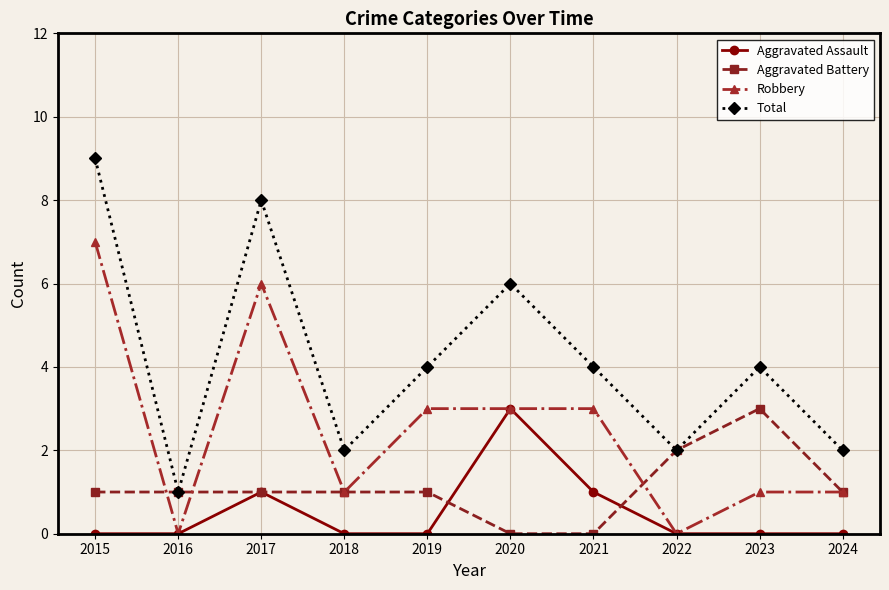

At which category is the sum across all series the highest?

2015